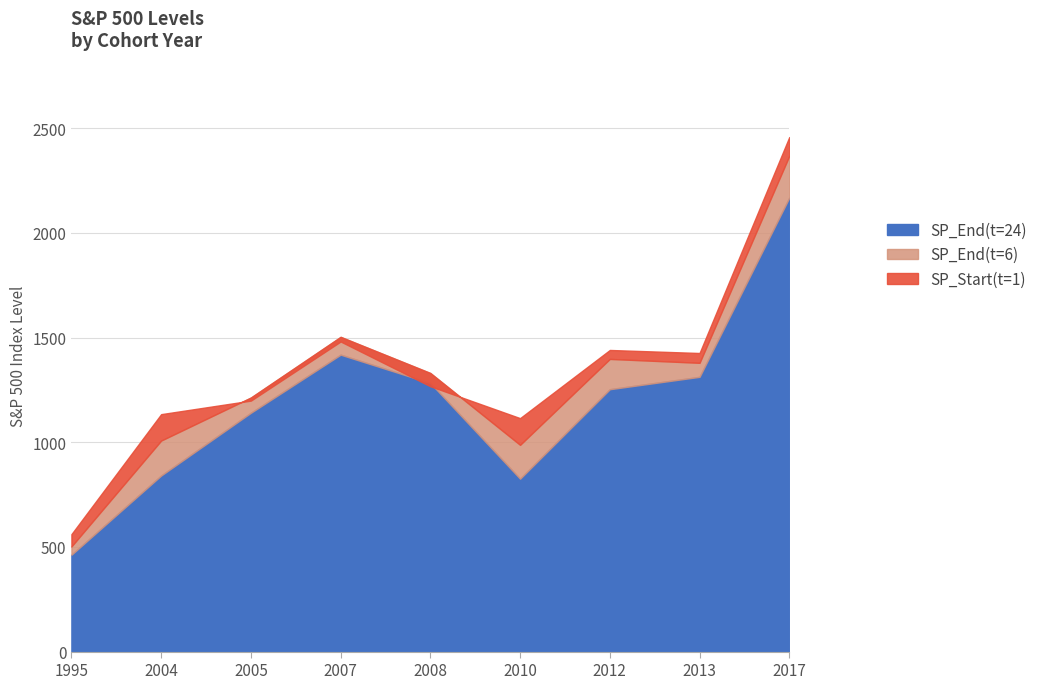

How many lines are shown in the chart?

3